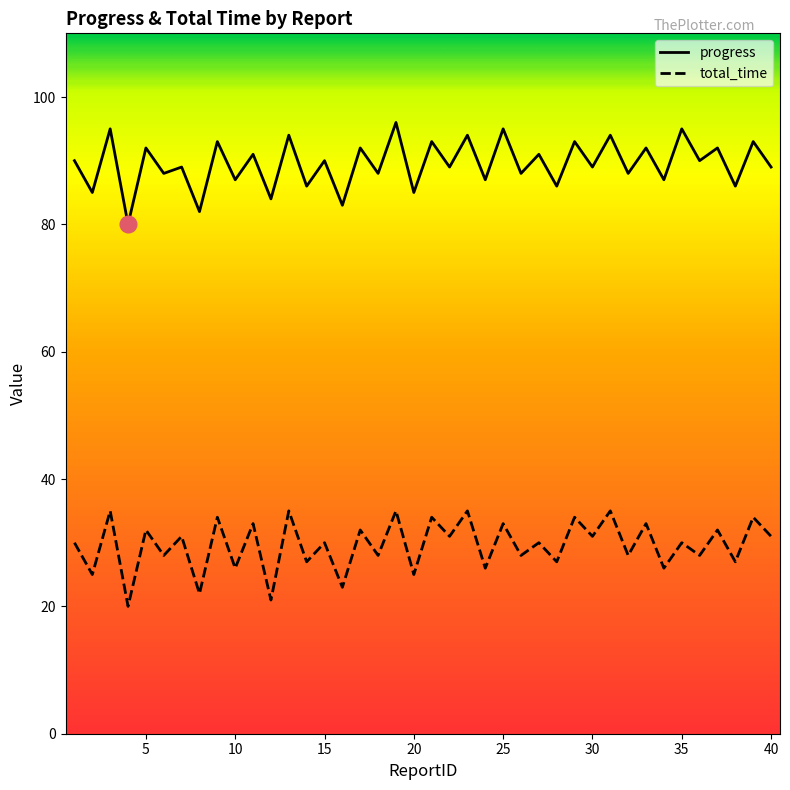

Rank the series at 15 from lowest to highest value.

total_time, progress